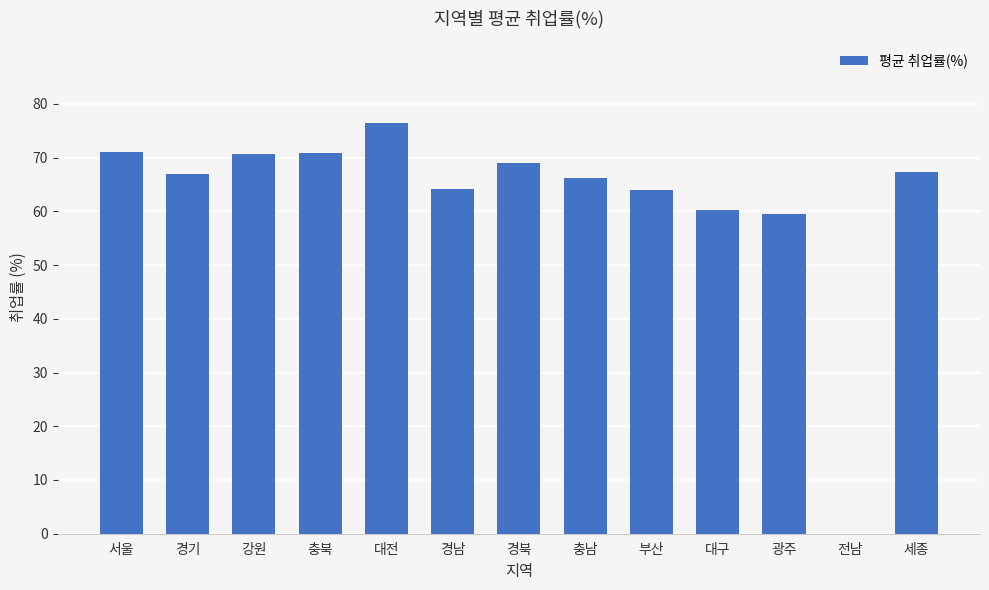

Where does the data first go above 67?

서울